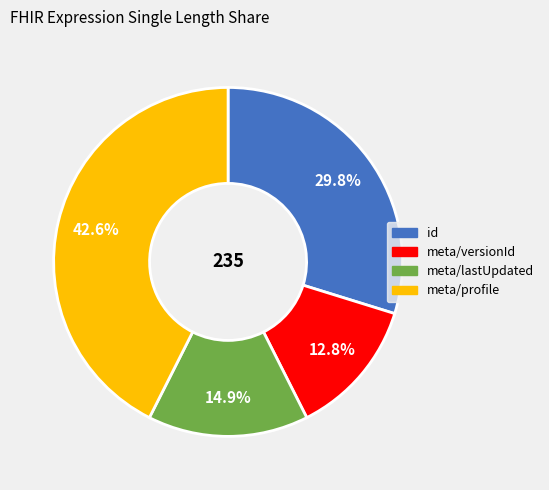

Which slice is the smallest?

meta/versionId